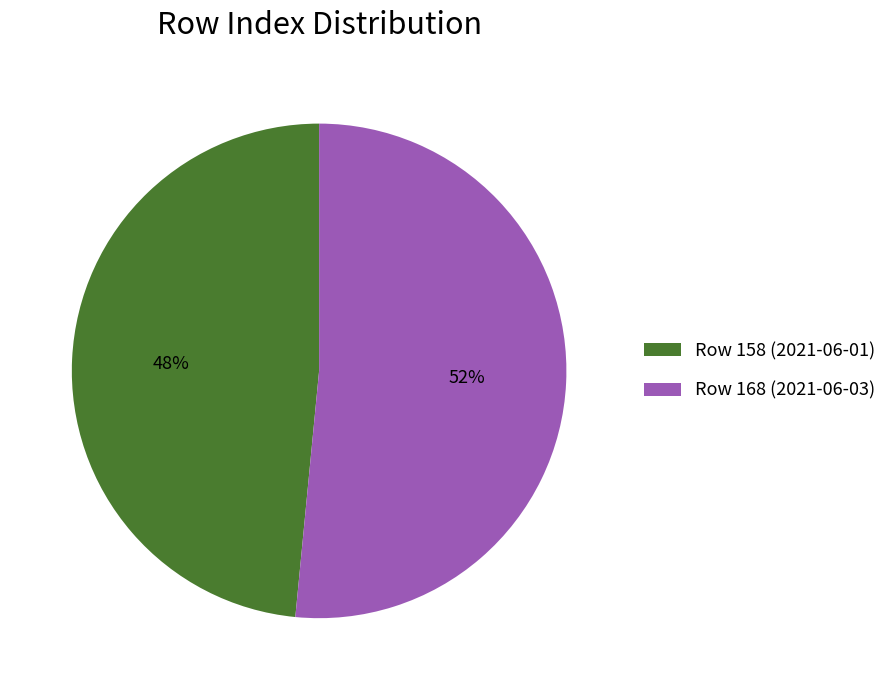

Approximately how many times larger is the value at Row 158 (2021-06-01) compared to Row 168 (2021-06-03)?

0.9